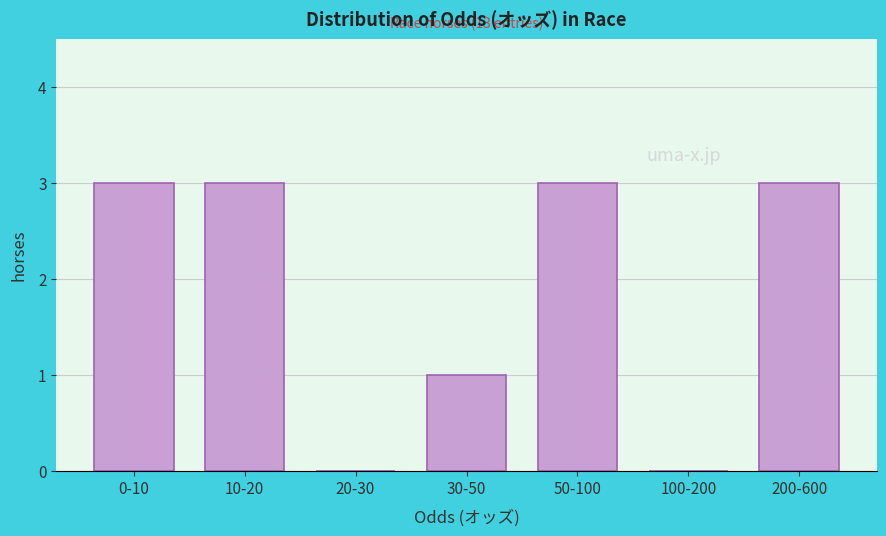

Reading right to left, transcribe all the data shown in this chart.

200-600=3	100-200=0	50-100=3	30-50=1	20-30=0	10-20=3	0-10=3